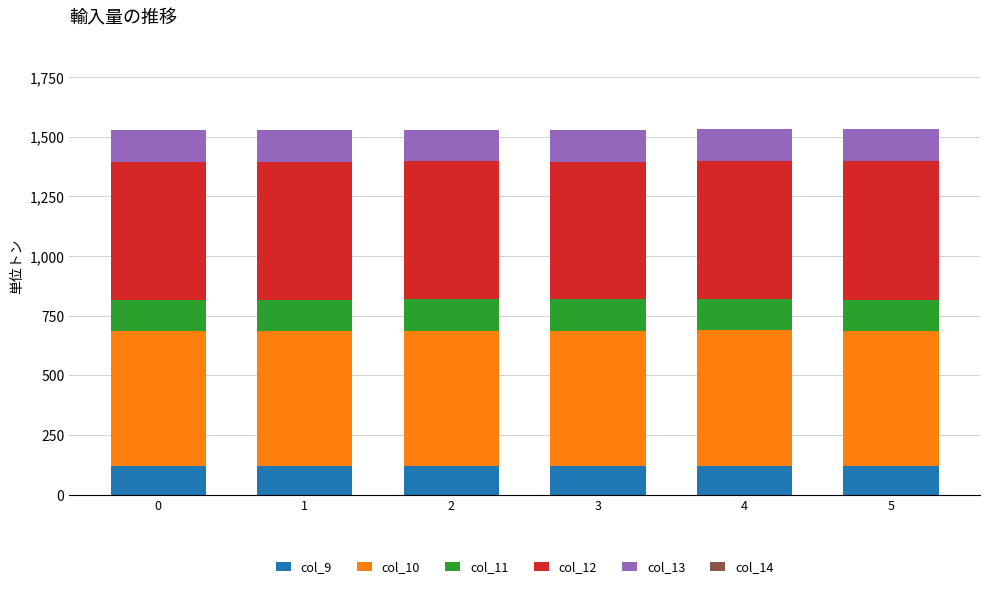

What is the total value across all series at 4?

1532.4